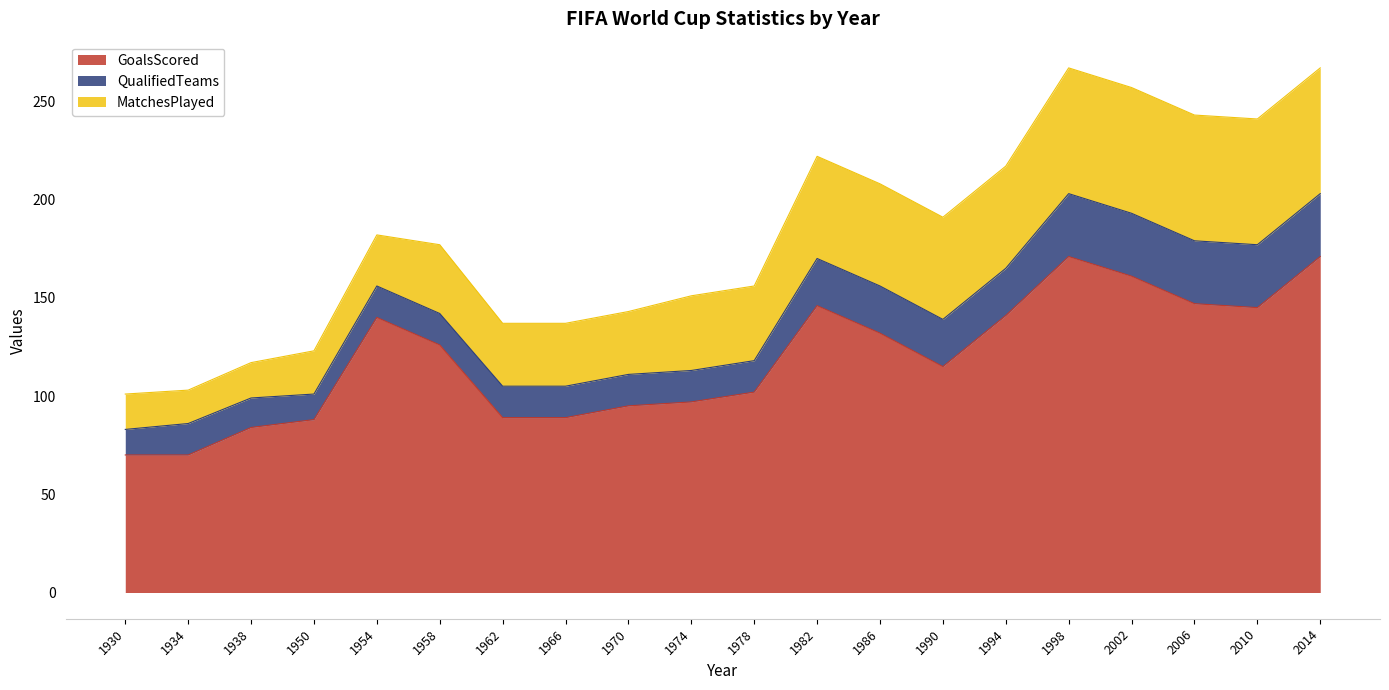

The value of MatchesPlayed at 1974 is 12. True or false?

False